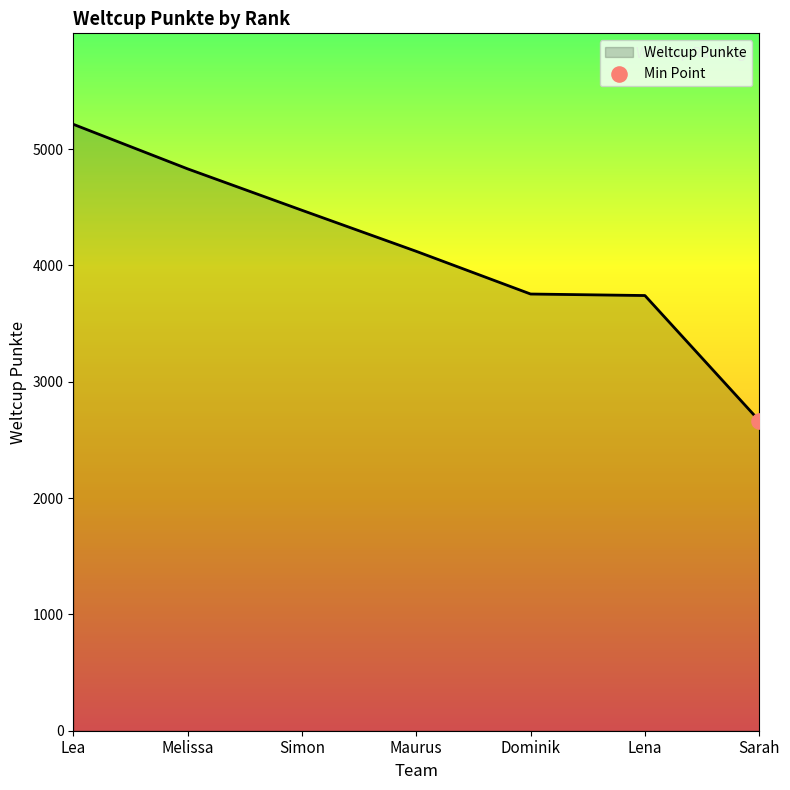

Between Melissa and Lea, which is larger?

Lea